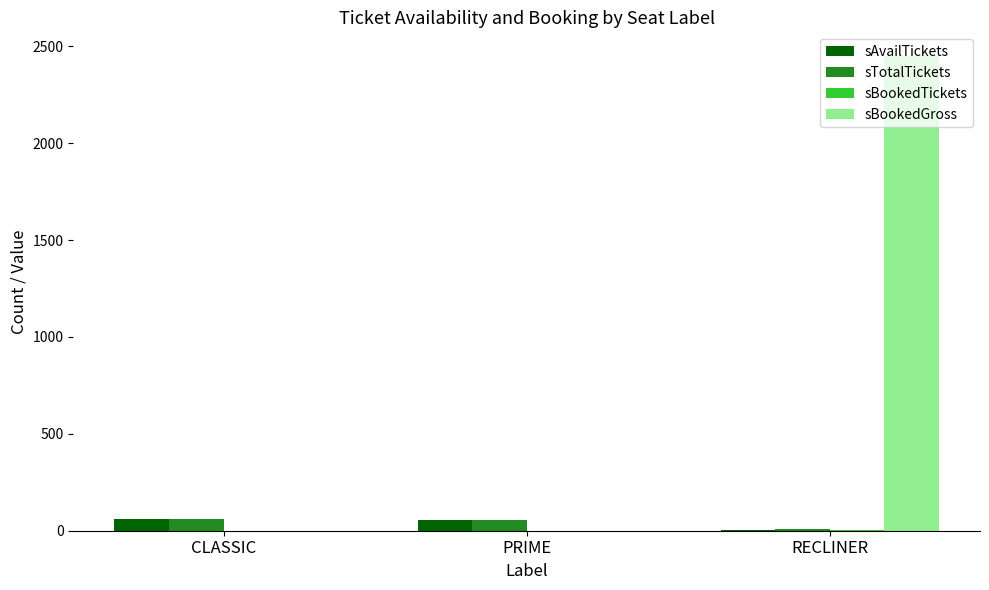

Which series has the largest total across all categories?

sBookedGross